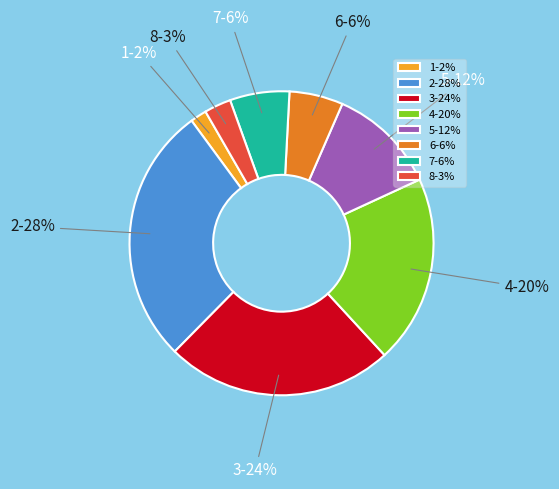

To the nearest percent, what is the average slice percentage?

12%